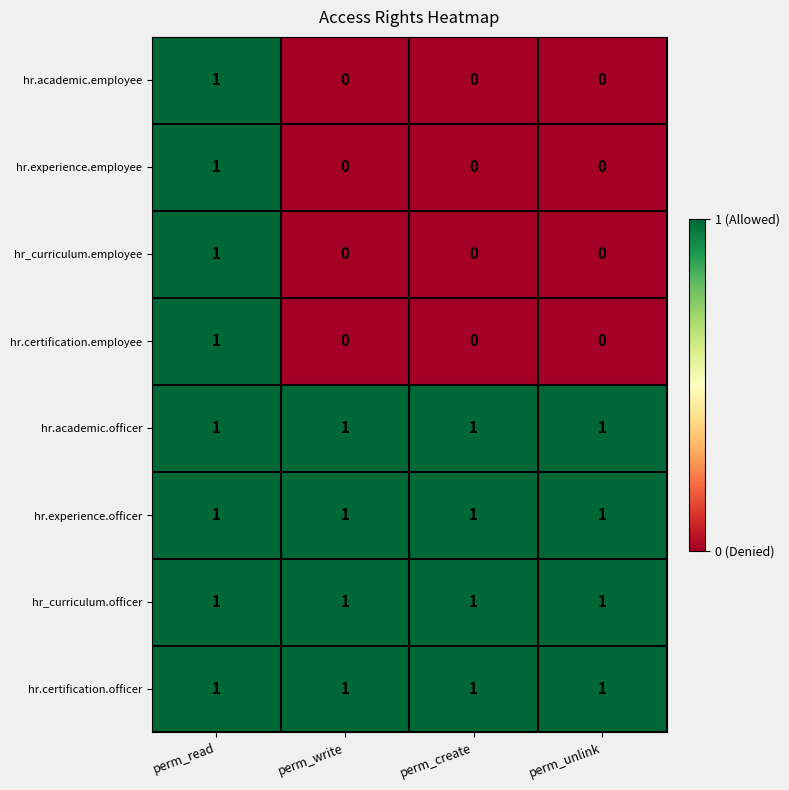

At which label does hr.academic.employee reach its peak?

perm_read